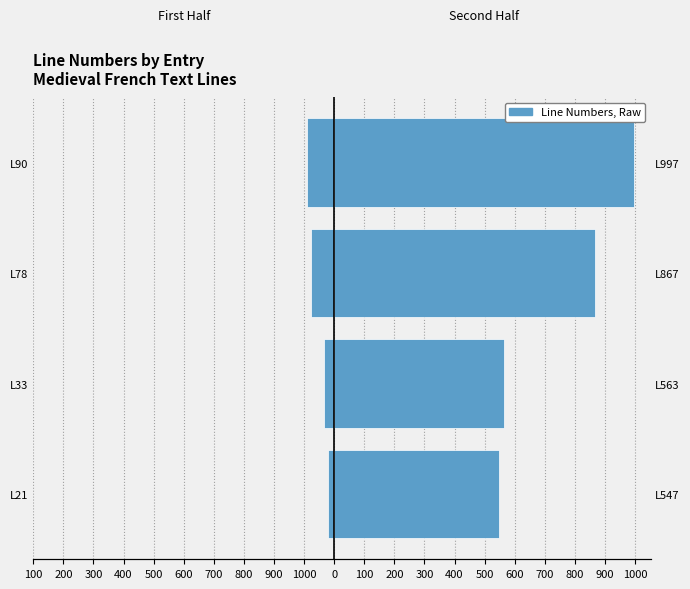

At how many categories does at least one series exceed 976?

1